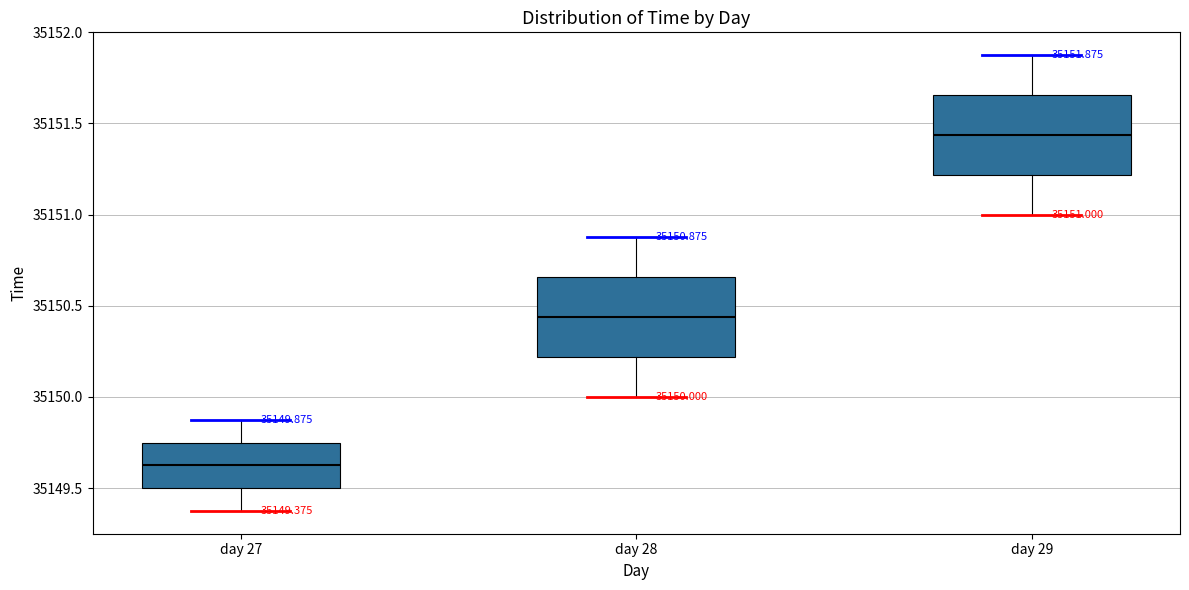

Which box has the highest median line?

day 29